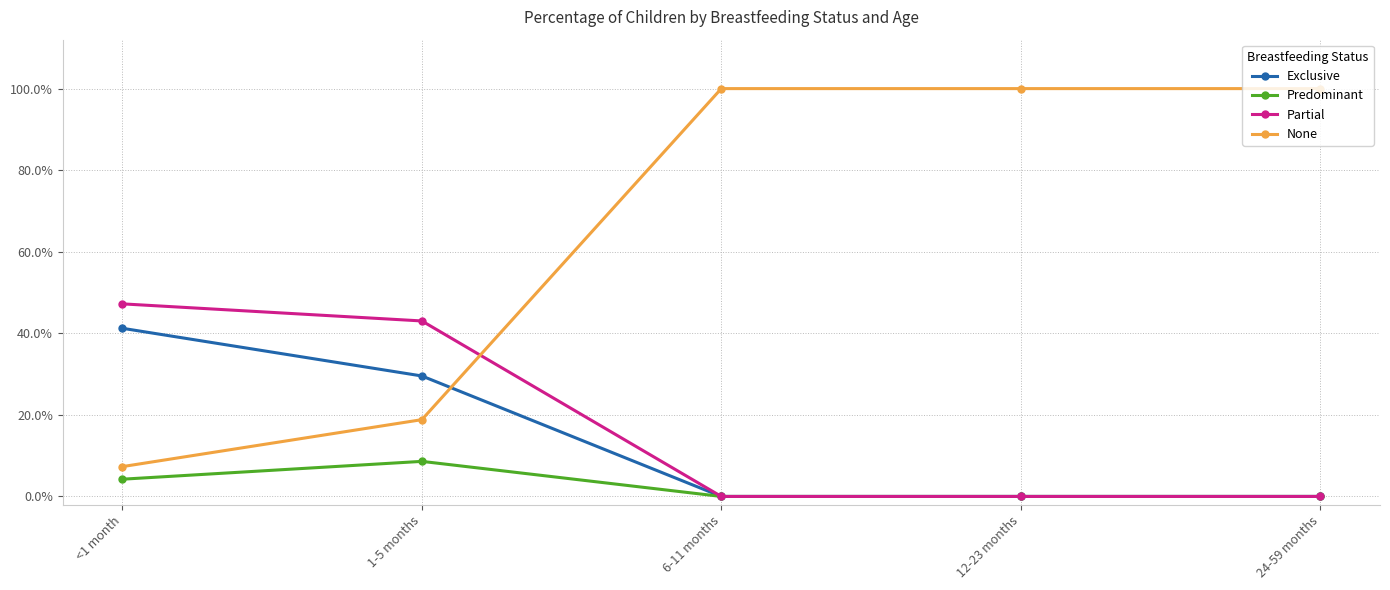

What is the spread (max minus min) of values at 24-59 months?

1.0